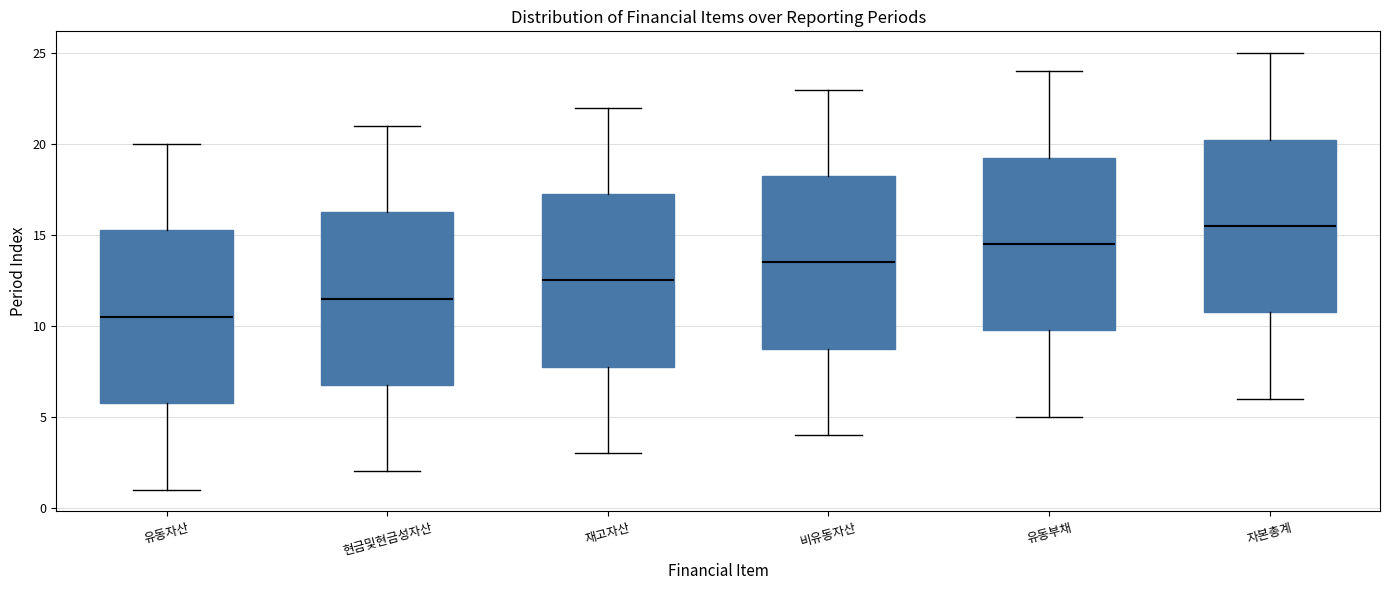

Reading left to right, read every box against the y-axis: the position of its median line, the range the box covers, and the ends of its whiskers. The values are not printed on the chart, so give them approximately, as read against the axis.

유동자산: median 10.5, box 6.0 to 15.5, whiskers 1.0 to 20.0
현금및현금성자산: median 11.5, box 7.0 to 16.5, whiskers 2.0 to 21.0
재고자산: median 12.5, box 8.0 to 17.5, whiskers 3.0 to 22.0
비유동자산: median 13.5, box 9.0 to 18.5, whiskers 4.0 to 23.0
유동부채: median 14.5, box 10.0 to 19.5, whiskers 5.0 to 24.0
자본총계: median 15.5, box 11.0 to 20.5, whiskers 6.0 to 25.0